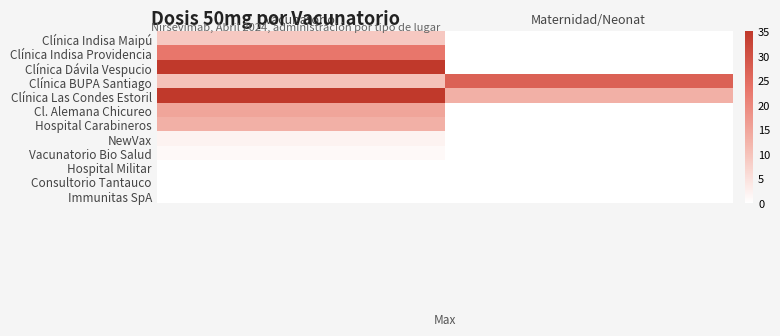

Reading left to right, transcribe all the data shown in this chart.

Clínica Indisa Maipú: Vacunatorio=9	Maternidad/Neonat=0
Clínica Indisa Providencia: Vacunatorio=23	Maternidad/Neonat=0
Clínica Dávila Vespucio: Vacunatorio=78	Maternidad/Neonat=0
Clínica BUPA Santiago: Vacunatorio=10	Maternidad/Neonat=27
Clínica Las Condes Estoril: Vacunatorio=40	Maternidad/Neonat=13
Cl. Alemana Chicureo: Vacunatorio=15	Maternidad/Neonat=0
Hospital Carabineros: Vacunatorio=13	Maternidad/Neonat=0
NewVax: Vacunatorio=2	Maternidad/Neonat=0
Vacunatorio Bio Salud: Vacunatorio=1	Maternidad/Neonat=0
Hospital Militar: Vacunatorio=0	Maternidad/Neonat=0
Consultorio Tantauco: Vacunatorio=0	Maternidad/Neonat=0
Immunitas SpA: Vacunatorio=0	Maternidad/Neonat=0